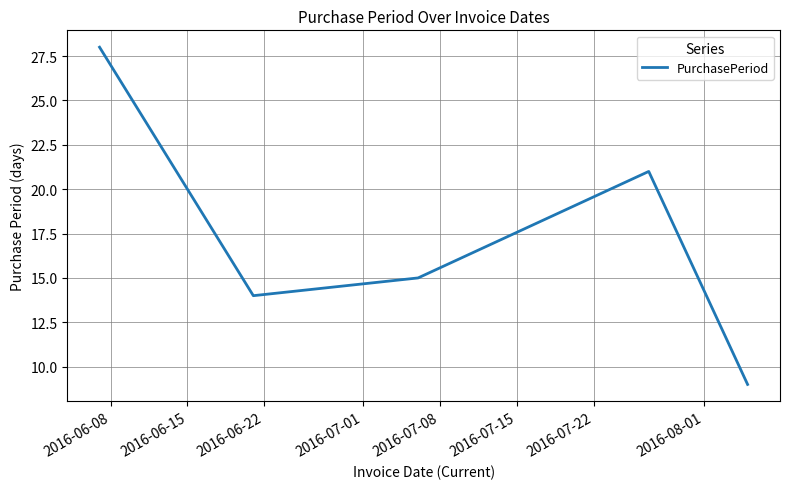

What is the difference between the maximum and second lowest values?

14